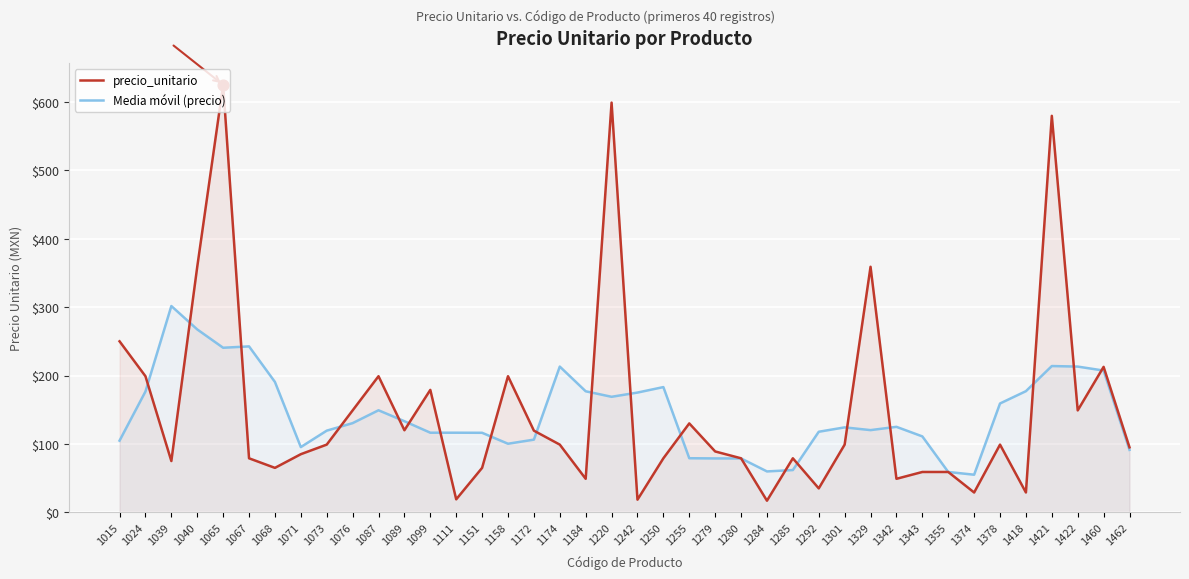

Is the value of Media móvil (precio) at 1280 greater than the value of precio_unitario at 1250?

No